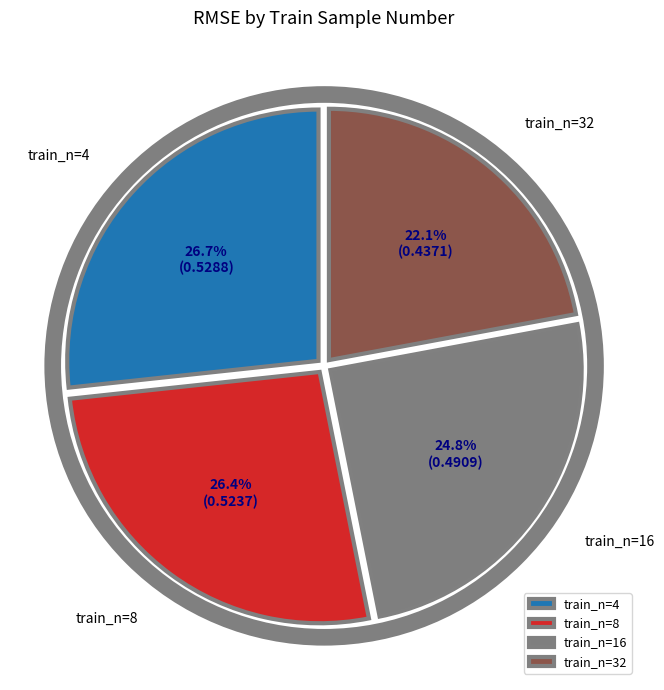

What percentage do train_n=8 and train_n=32 together represent?

48.5%